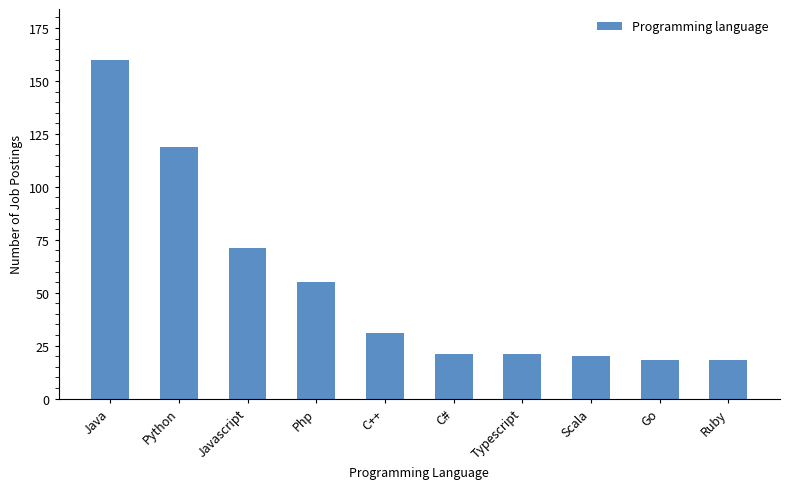

What is the ratio of the value at Typescript to the value at C++?

0.7